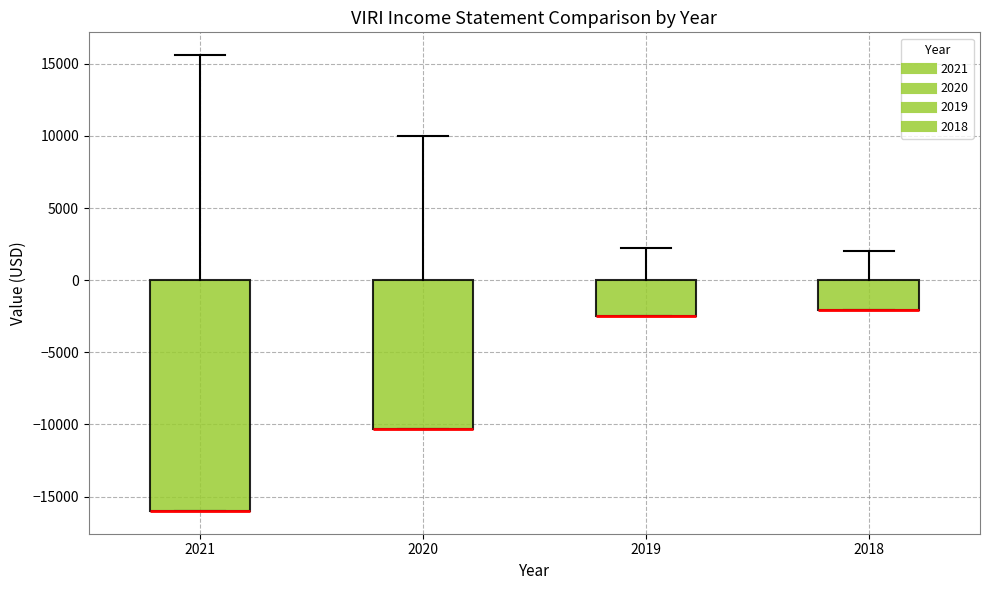

Reading left to right, transcribe this box plot: for each box, give where its median line is, the range the box spans, and where its two whiskers end, as read against the y-axis. The values are not printed on the chart, so give them approximately, as read against the axis.

2021: median -16000 (drawn on the box's lower edge), box -16000 to 0, whiskers -16000 to 15500
2020: median -10500 (drawn on the box's lower edge), box -10500 to 0, whiskers -10500 to 10000
2019: median -2500 (drawn on the box's lower edge), box -2500 to 0, whiskers -2500 to 2000
2018: median -2000 (drawn on the box's lower edge), box -2000 to 0, whiskers -2000 to 2000